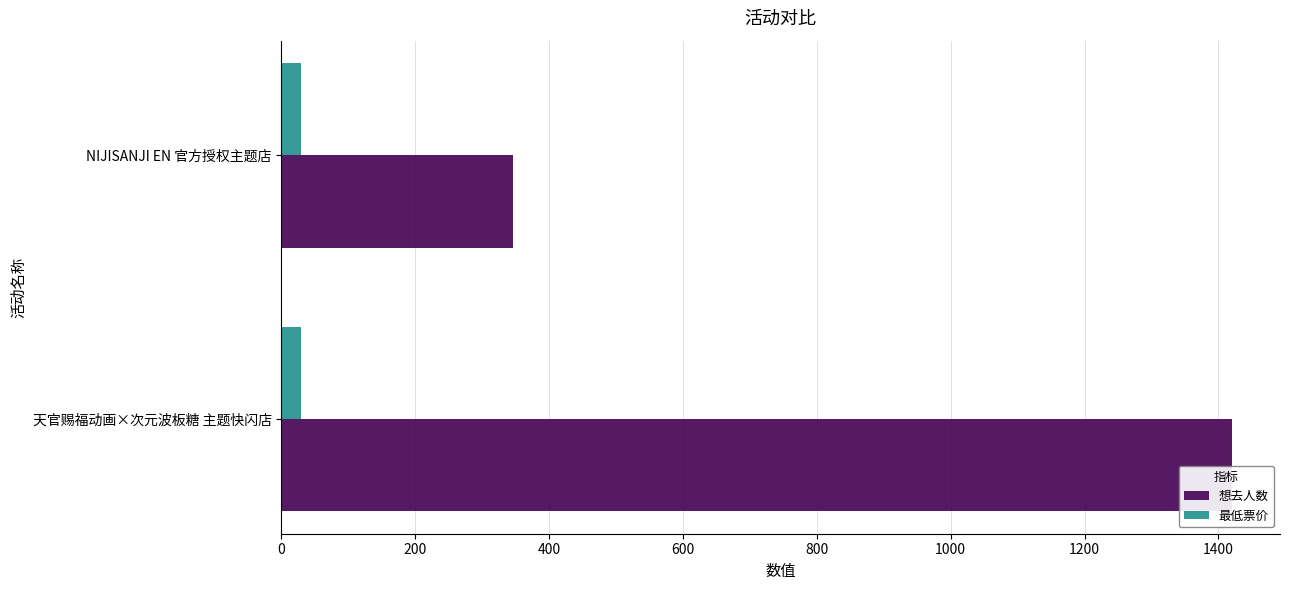

Rank the series by their maximum value, from highest to lowest.

想去人数, 最低票价